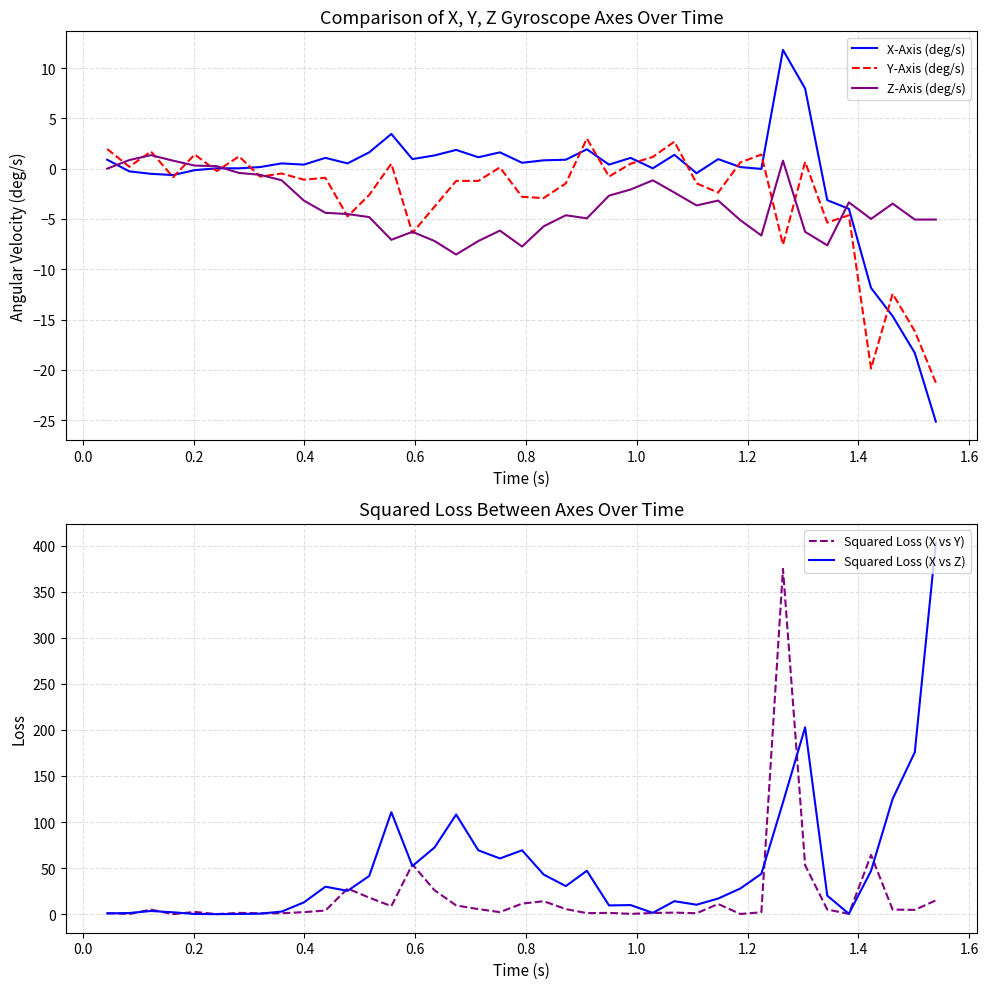

Reading left to right, what are all the values shown in this chart?

X-Axis (deg/s): 0.9	-0.3	-0.5	-0.6	-0.1	0.0	0.0	0.2	0.5	0.4	1.1	0.5	1.6	3.5	1.0	1.3	1.9	1.1	1.6	0.6	0.8	0.9	1.9	0.4	1.1	0.0	1.4	-0.4	1.0	0.2	-0.0	11.8	8.0	-3.1	-4.0	-11.9	-14.7	-18.3	-25.1
Y-Axis (deg/s): 2.0	0.2	1.7	-0.8	1.4	-0.2	1.2	-0.8	-0.5	-1.1	-0.9	-4.7	-2.6	0.5	-6.4	-3.8	-1.2	-1.2	0.1	-2.8	-2.9	-1.5	3.0	-0.8	0.5	1.2	2.7	-1.5	-2.4	0.6	1.4	-7.6	0.7	-5.4	-4.6	-19.9	-12.4	-16.2	-21.3
Z-Axis (deg/s): 0.0	0.9	1.3	0.8	0.3	0.2	-0.4	-0.6	-1.2	-3.2	-4.4	-4.5	-4.8	-7.1	-6.3	-7.2	-8.5	-7.2	-6.2	-7.7	-5.7	-4.6	-4.9	-2.7	-2.1	-1.2	-2.4	-3.7	-3.2	-5.1	-6.6	0.8	-6.3	-7.6	-3.3	-5.0	-3.5	-5.1	-5.1
Squared Loss (X vs Y): 1.1	0.2	5.0	0.0	2.4	0.1	1.4	0.9	1.0	2.2	3.9	27.8	18.0	8.7	54.0	25.9	9.5	5.5	2.2	11.5	14.1	5.5	1.1	1.4	0.3	1.3	1.7	1.0	11.0	0.2	2.1	374.8	53.1	5.0	0.4	64.3	5.0	4.7	15.0
Squared Loss (X vs Z): 0.8	1.3	3.4	2.0	0.2	0.0	0.2	0.6	2.8	12.7	29.8	25.3	41.4	110.7	52.3	72.4	108.2	69.3	60.5	69.3	43.0	30.5	47.1	9.5	9.9	1.4	14.1	10.3	17.0	27.9	43.8	121.2	202.8	20.1	0.4	47.0	125.1	175.8	403.5